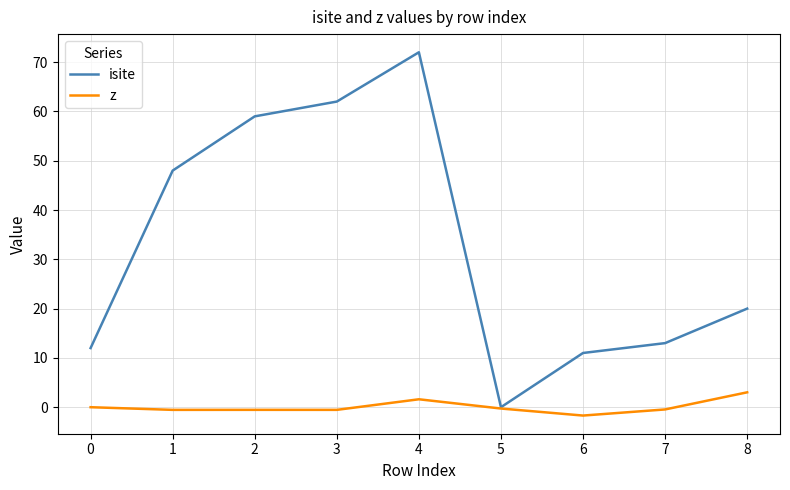

How many positive values does the isite series have?

8